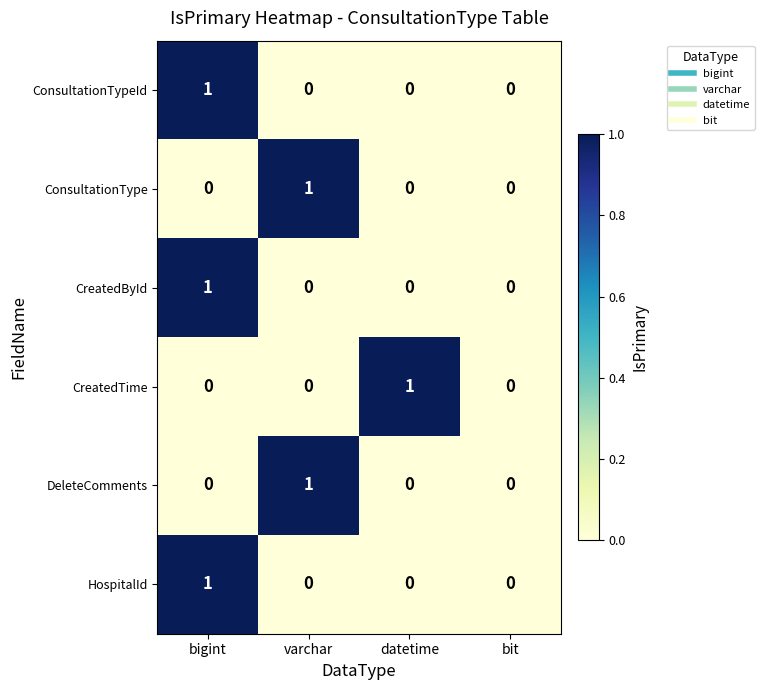

Is the value of ConsultationTypeId at bigint greater than the value of CreatedTime at bigint?

Yes